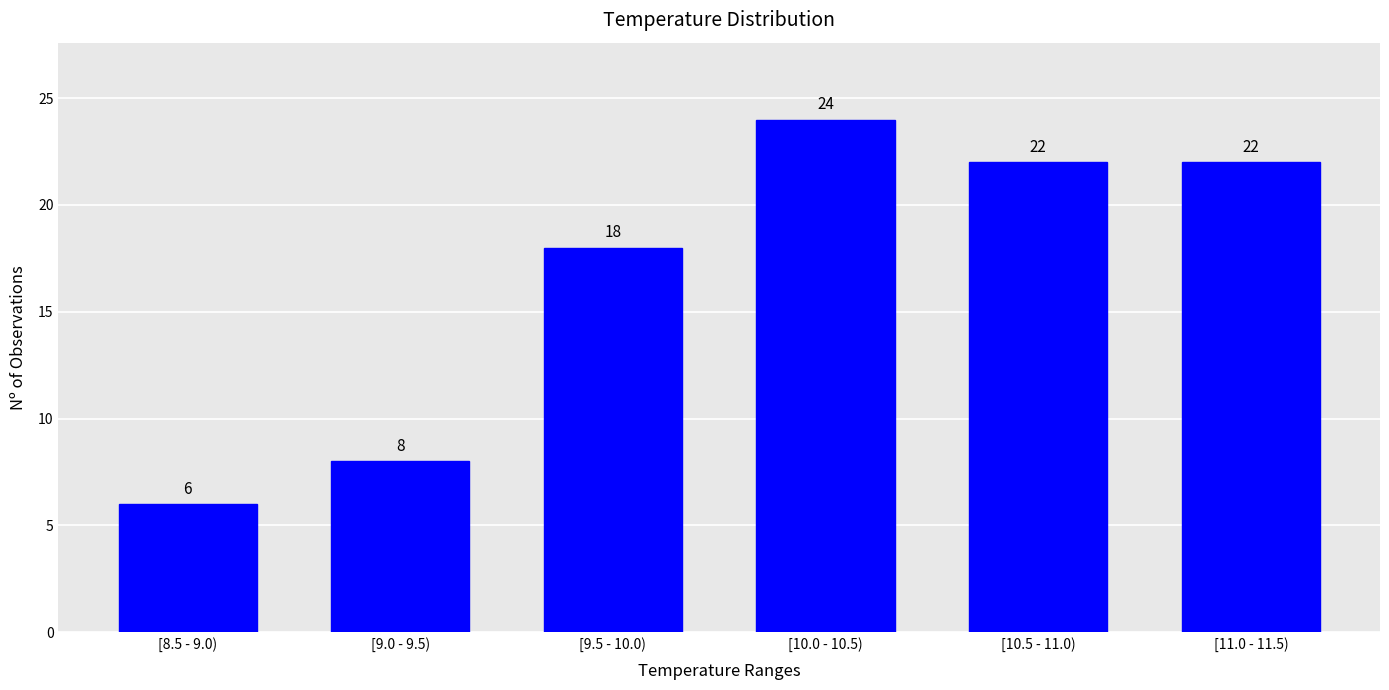

Reading left to right, extract all data points from this chart.

6	8	18	24	22	22